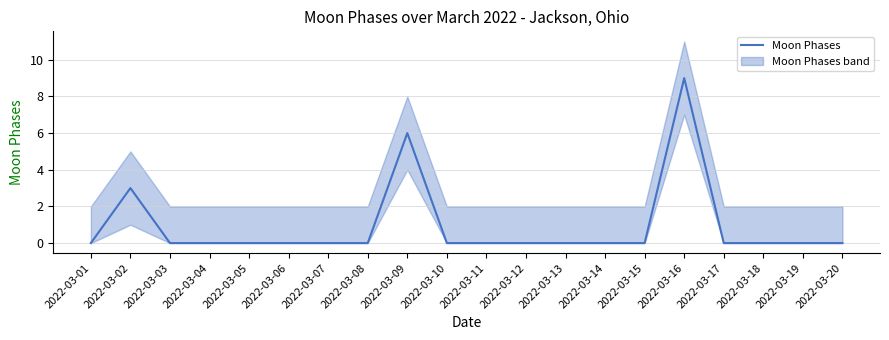

Rank the categories by value from highest to lowest.

2022-03-16, 2022-03-09, 2022-03-02, 2022-03-01, 2022-03-03, 2022-03-04, 2022-03-05, 2022-03-06, 2022-03-07, 2022-03-08, 2022-03-10, 2022-03-11, 2022-03-12, 2022-03-13, 2022-03-14, 2022-03-15, 2022-03-17, 2022-03-18, 2022-03-19, 2022-03-20